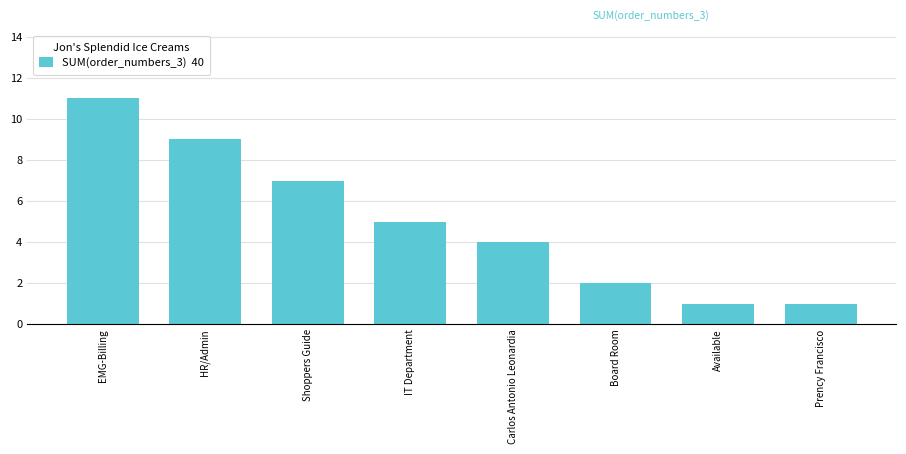

How many values are between 2 and 9?

5